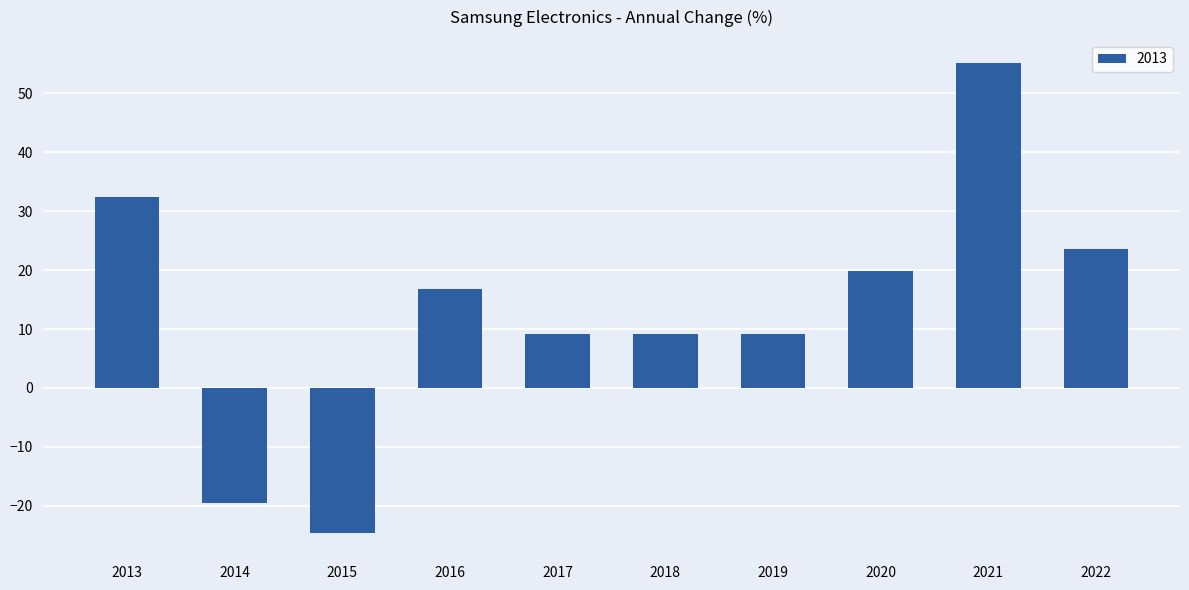

What is the sum of all values?

131.0